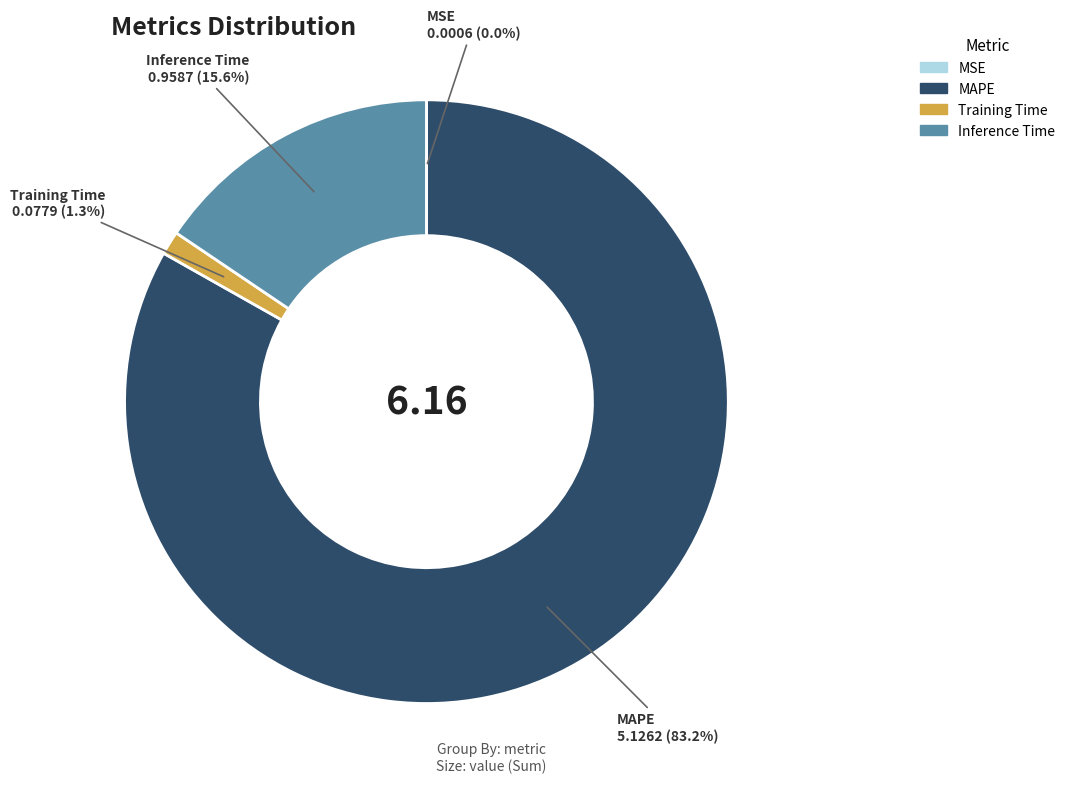

To the nearest percent, what is the difference between the largest and smallest slice percentages?

83%